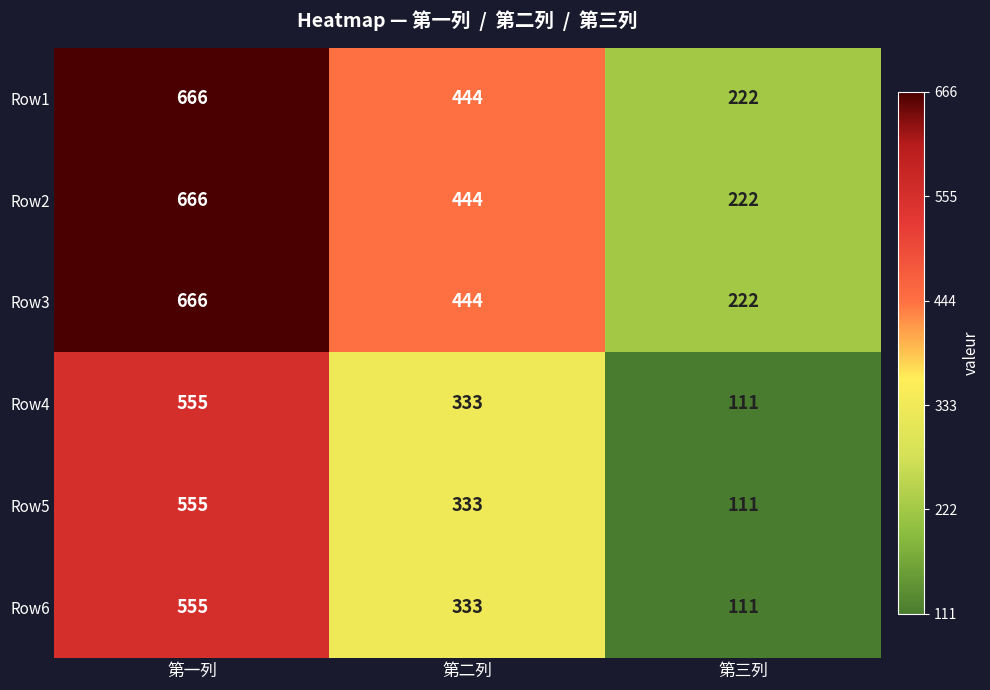

Rank the categories by Row3 value from highest to lowest.

第一列, 第二列, 第三列